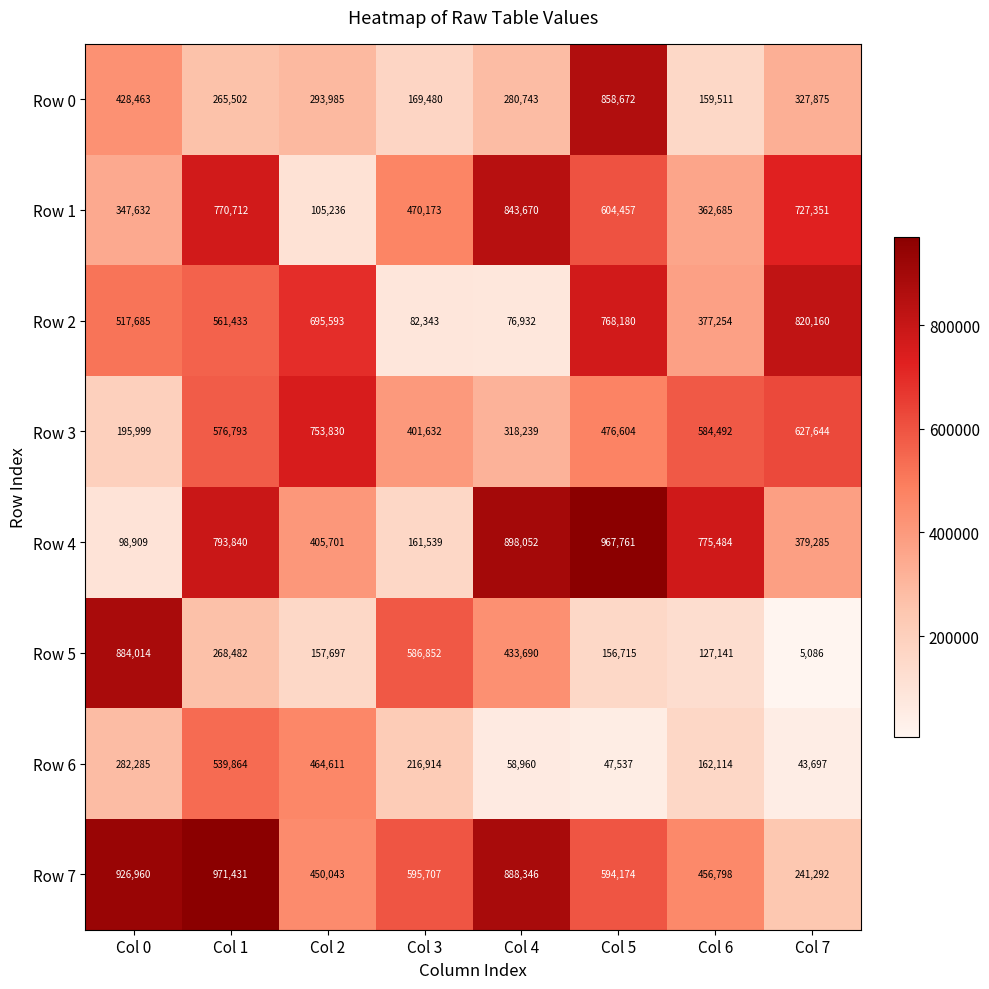

Rank the series at Col 6 from lowest to highest value.

Row 5, Row 0, Row 6, Row 1, Row 2, Row 7, Row 3, Row 4